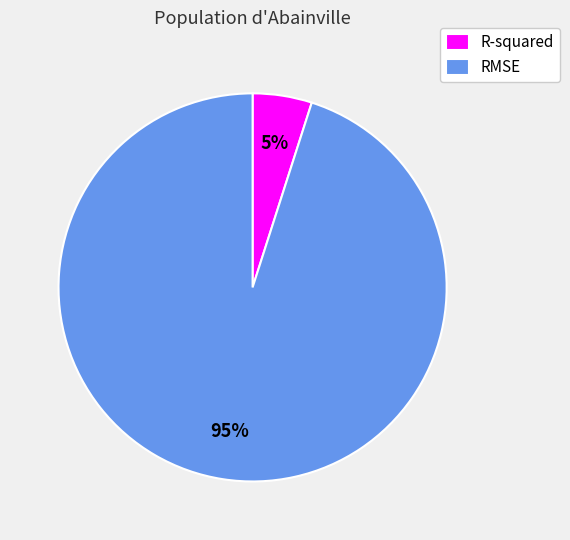

Does any single category account for the majority?

Yes